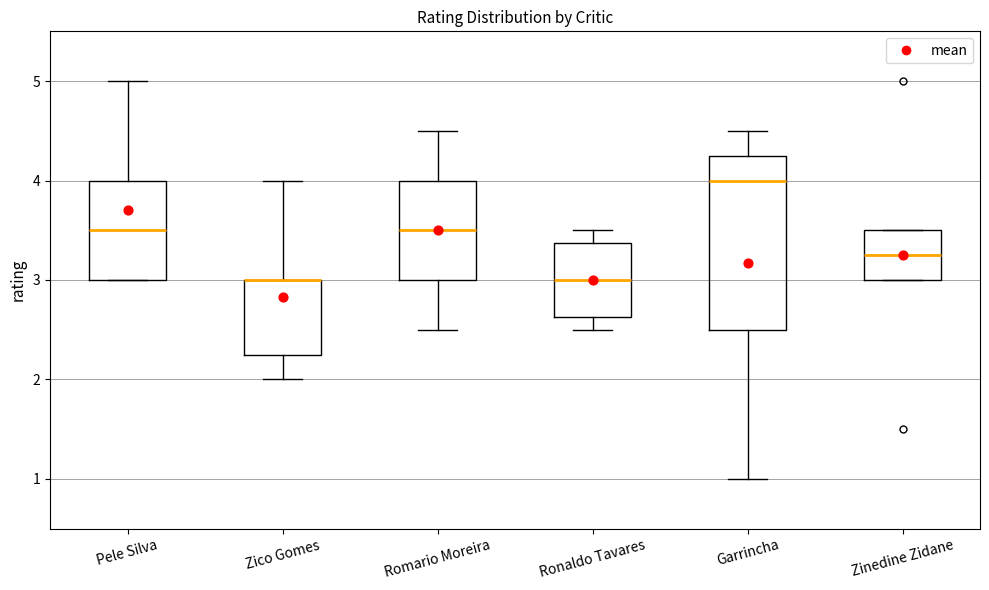

Reading left to right, transcribe this box plot: for each box, give where its median line is, the range the box spans, and where its two whiskers end, as read against the y-axis. The values are not printed on the chart, so give them approximately, as read against the axis.

Pele Silva: median 3.5, box 3.0 to 4.0, whiskers 3.0 to 5.0
Zico Gomes: median 3.0 (drawn on the box's upper edge), box 2.3 to 3.0, whiskers 2.0 to 4.0
Romario Moreira: median 3.5, box 3.0 to 4.0, whiskers 2.5 to 4.5
Ronaldo Tavares: median 3.0, box 2.6 to 3.4, whiskers 2.5 to 3.5
Garrincha: median 4.0, box 2.5 to 4.3, whiskers 1.0 to 4.5
Zinedine Zidane: median 3.3, box 3.0 to 3.5, whiskers 3.0 to 3.5